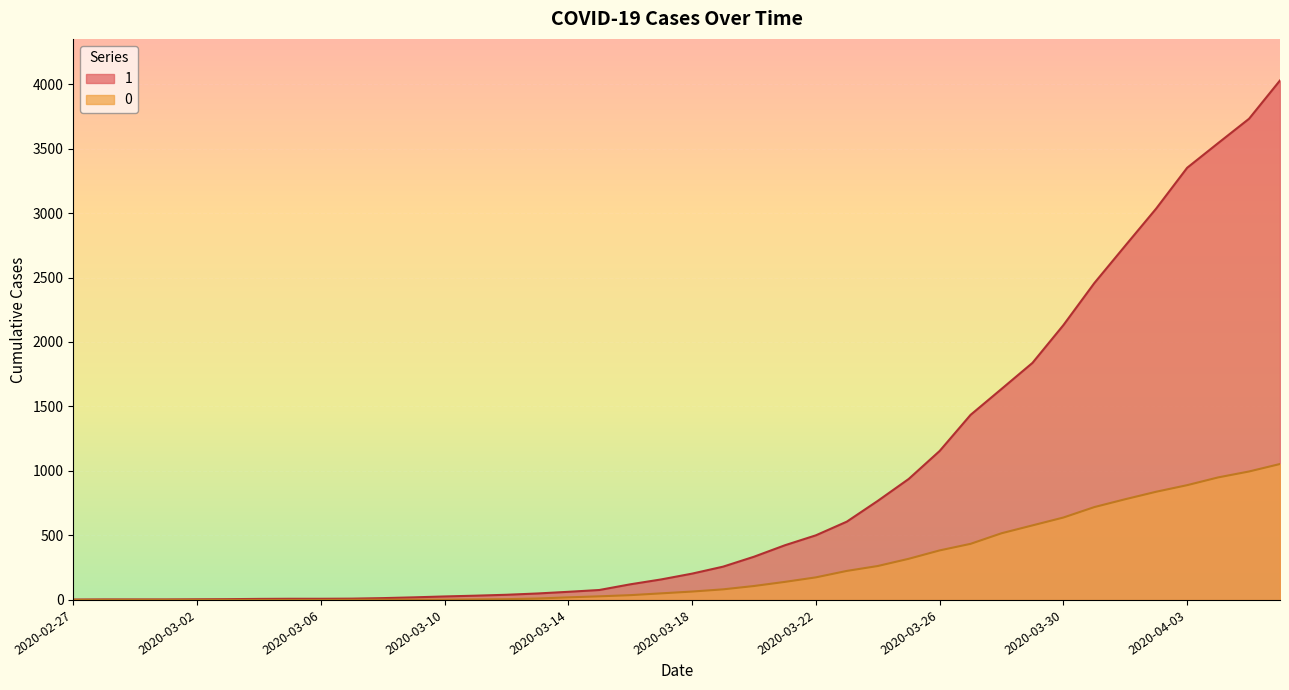

What is the label of the 24th point from the right?

2020-03-14